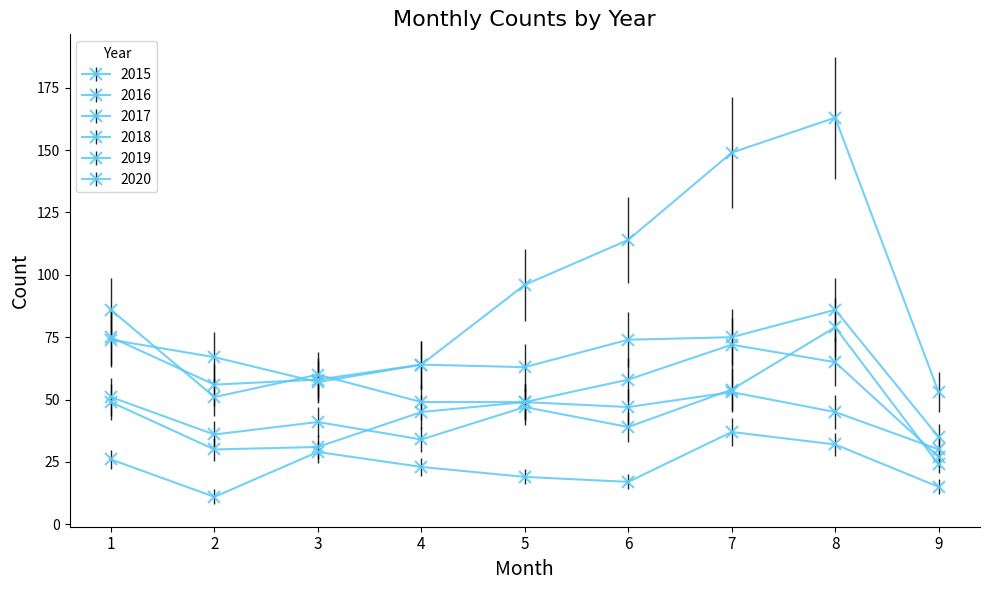

Does the chart have visible grid lines?

No